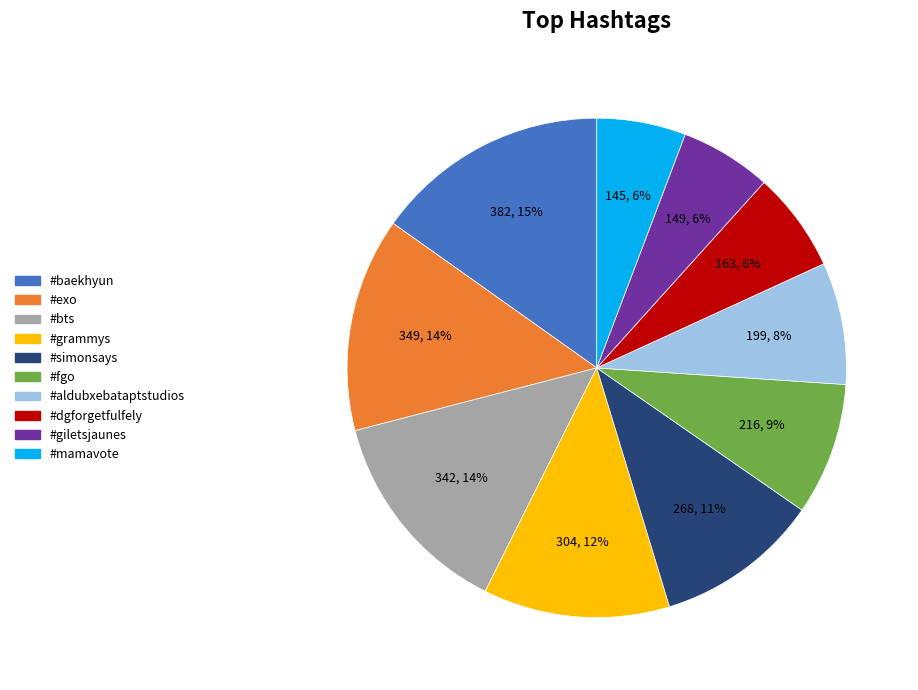

To the nearest percent, what portion does #giletsjaunes represent?

6%